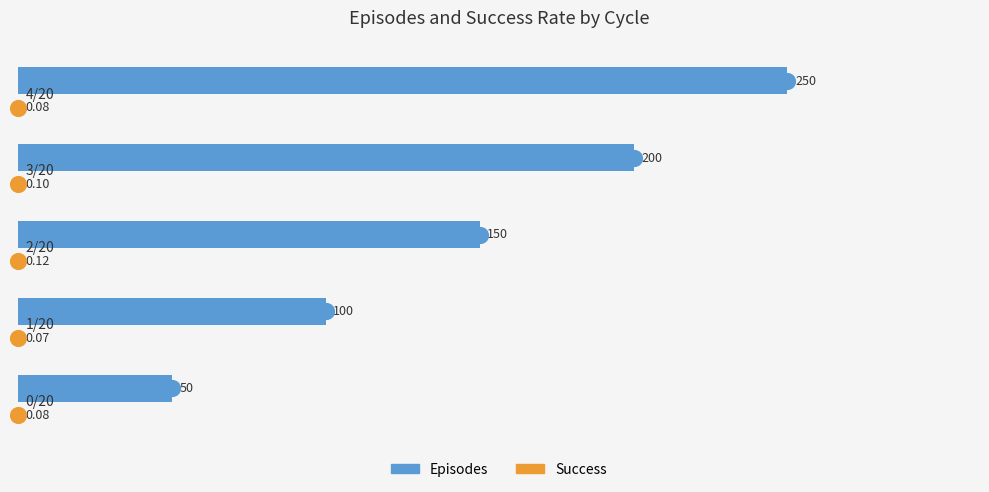

What is the sum of all Episodes values?

750.0